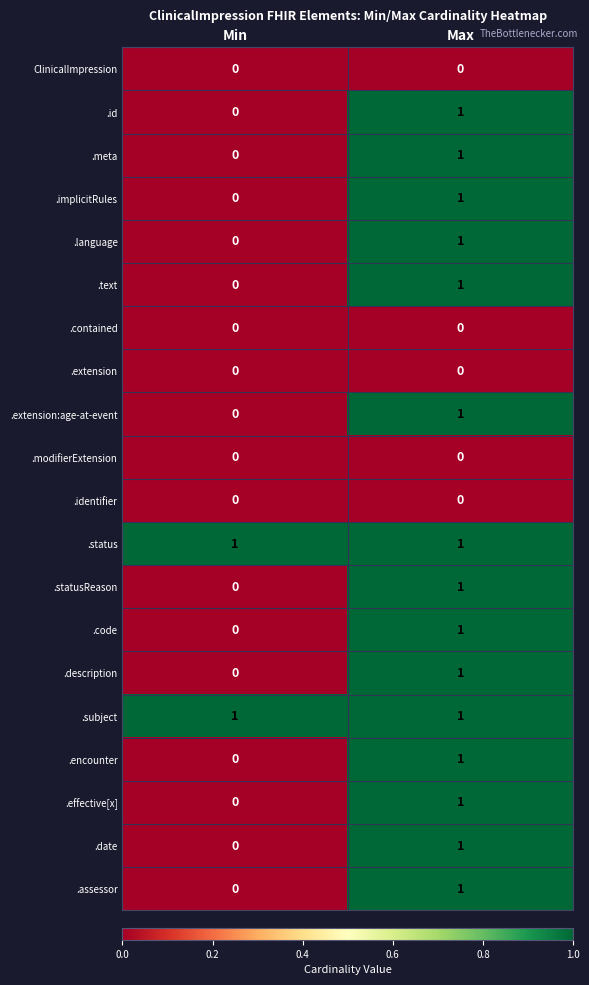

At which category is the sum across all series the highest?

Max